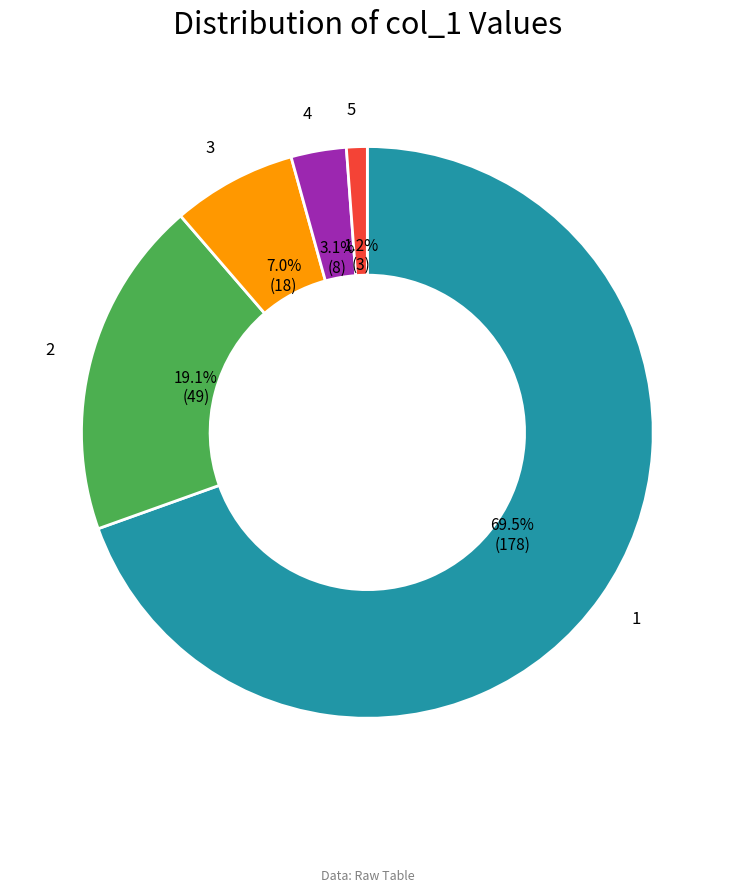

What is the majority slice?

1